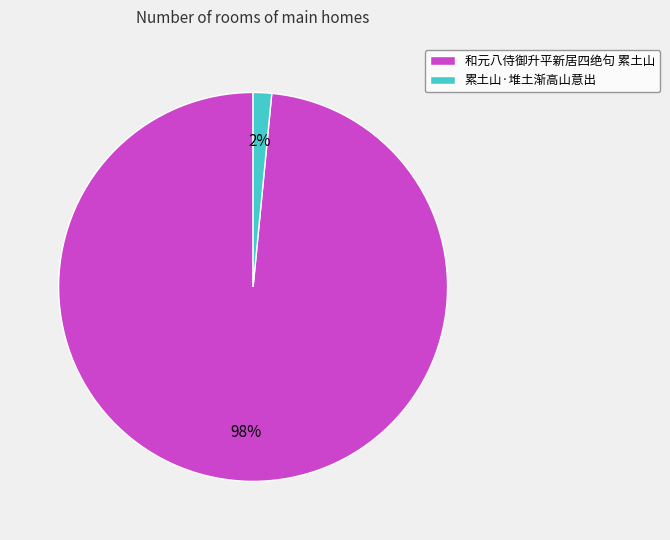

Do 和元八侍御升平新居四绝句 累土山 and 累土山·堆土渐高山意出 together represent more than half of the pie?

Yes